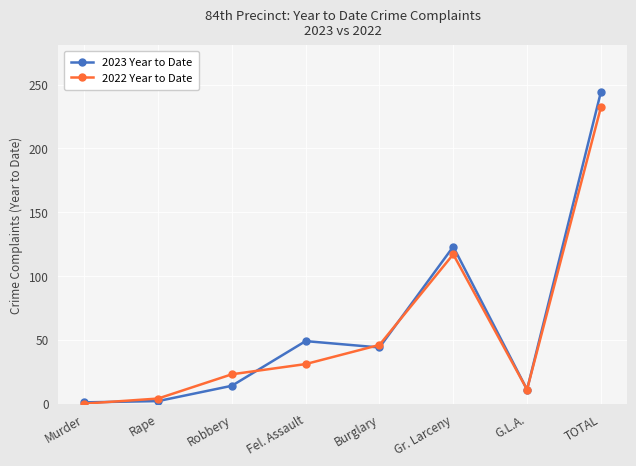

At which label is 2022 Year to Date closest to 116?

Gr. Larceny